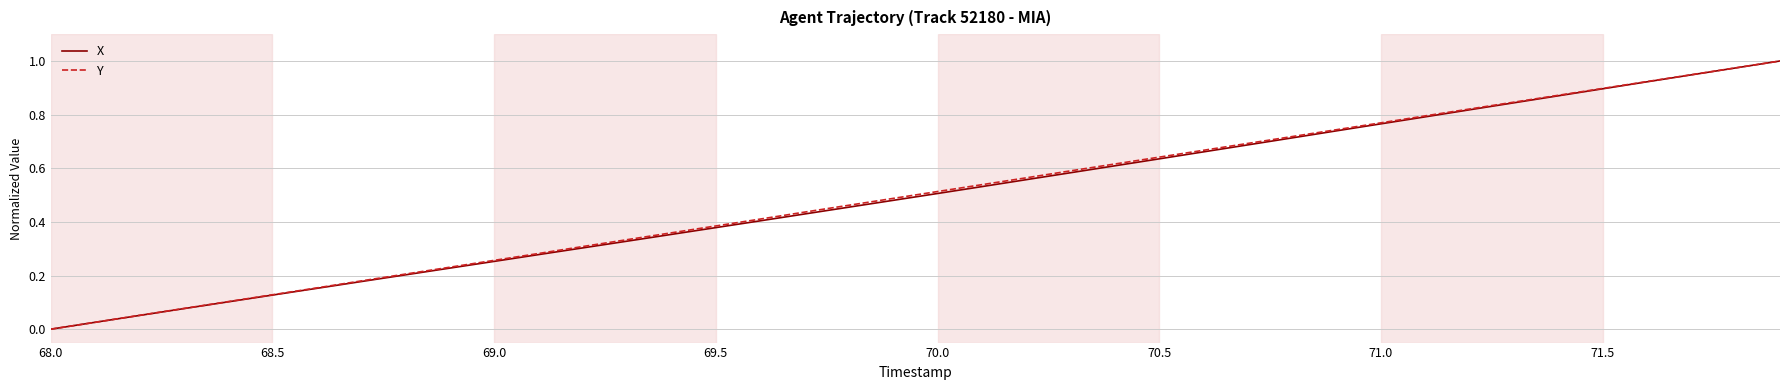

Which series ends up on top after the final intersection of Y and X?

Y